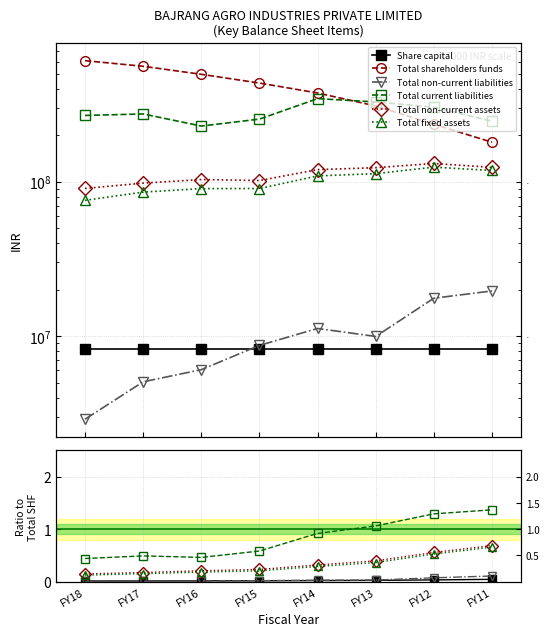

True or false: Total current liabilities has more than 2 interior local peaks.

False